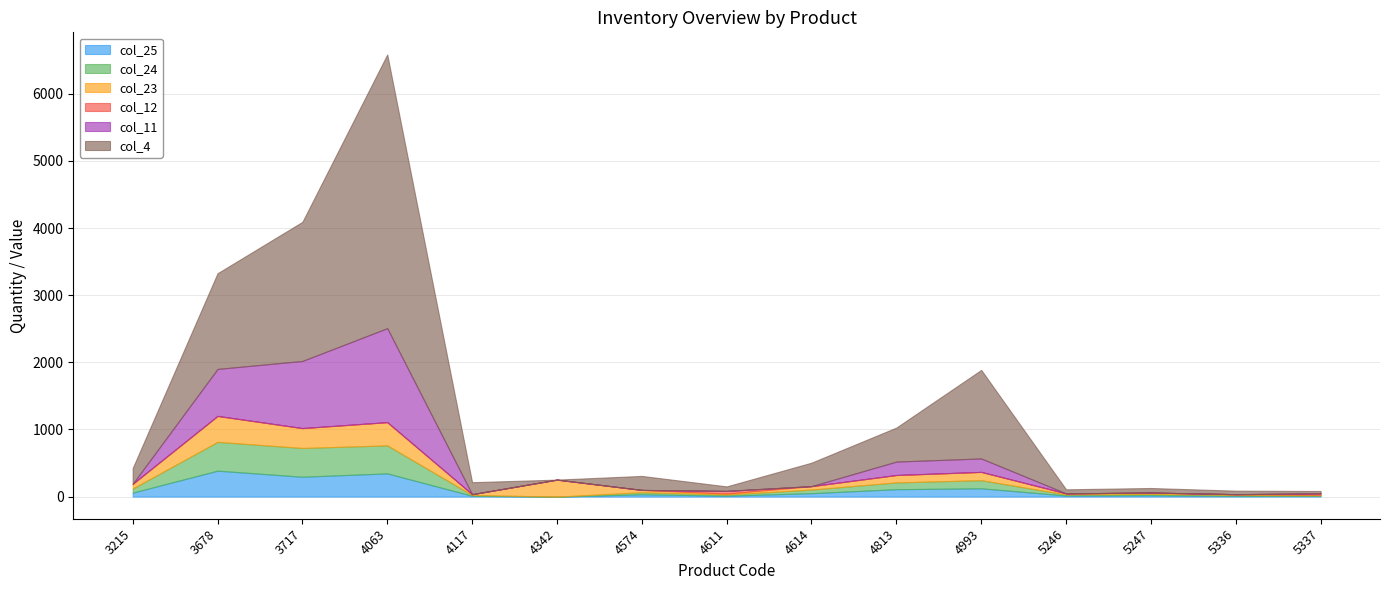

At which category is the sum across all series the highest?

4063